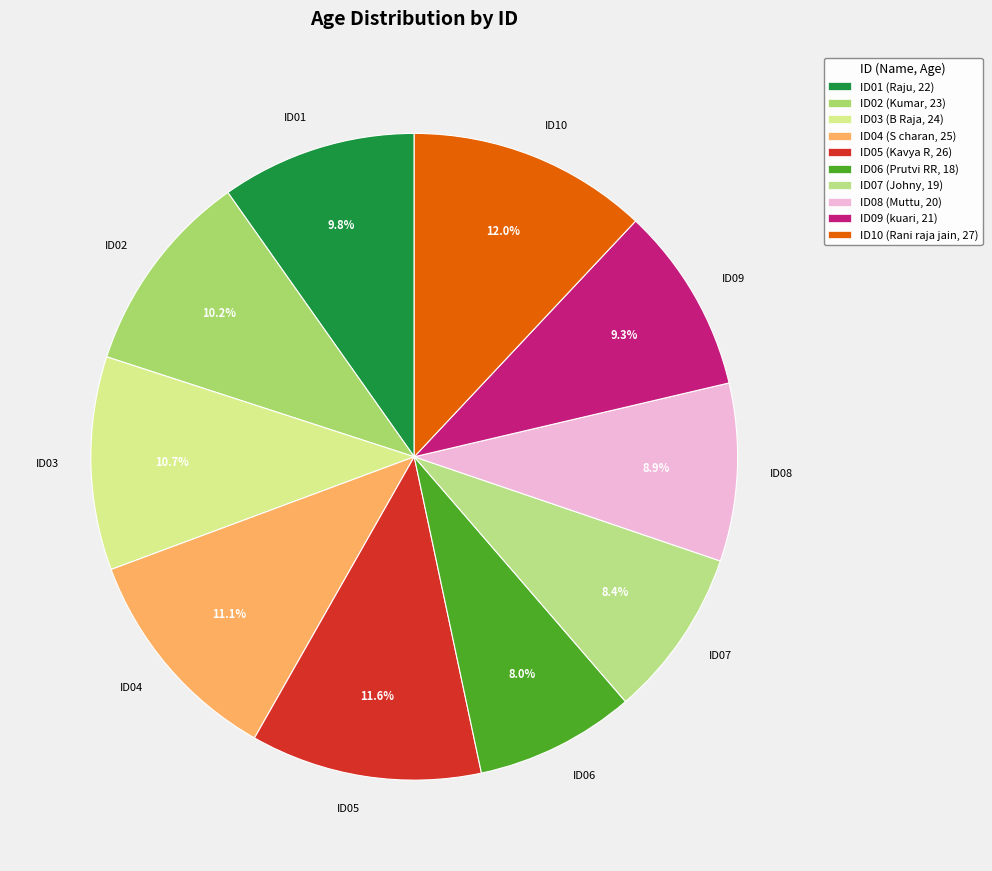

Is it true that ID09 is 9% of the pie?

True